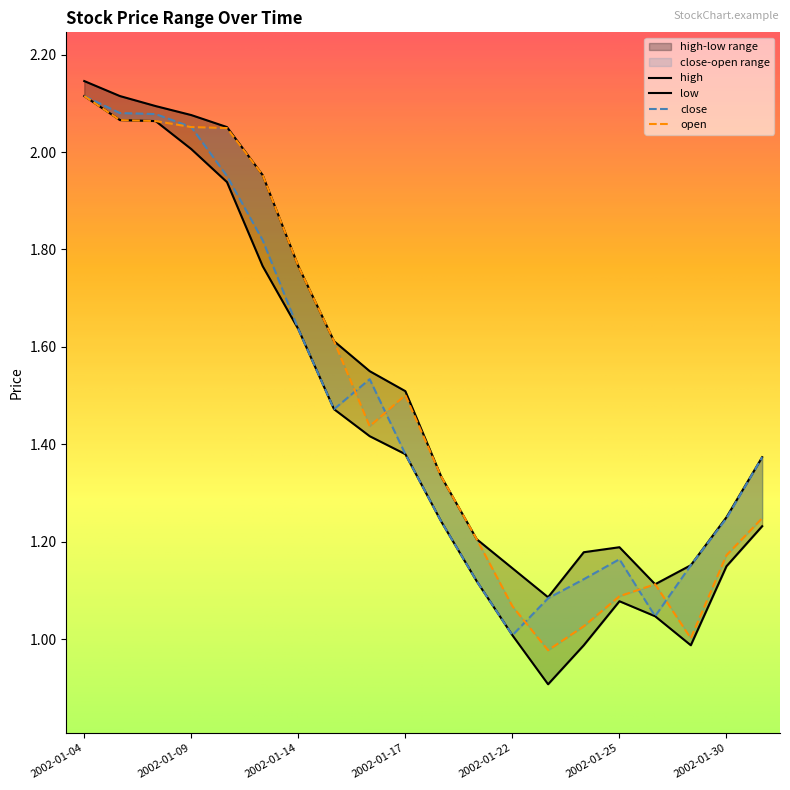

What is the difference between the maximum and minimum values in the low series?

1.2